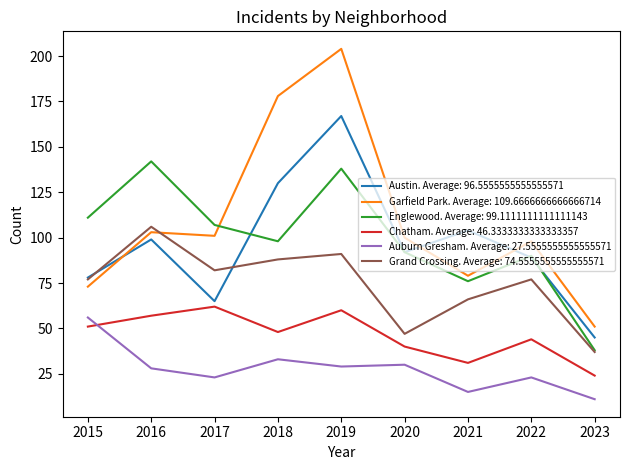

At how many categories does at least one series exceed 155?

2